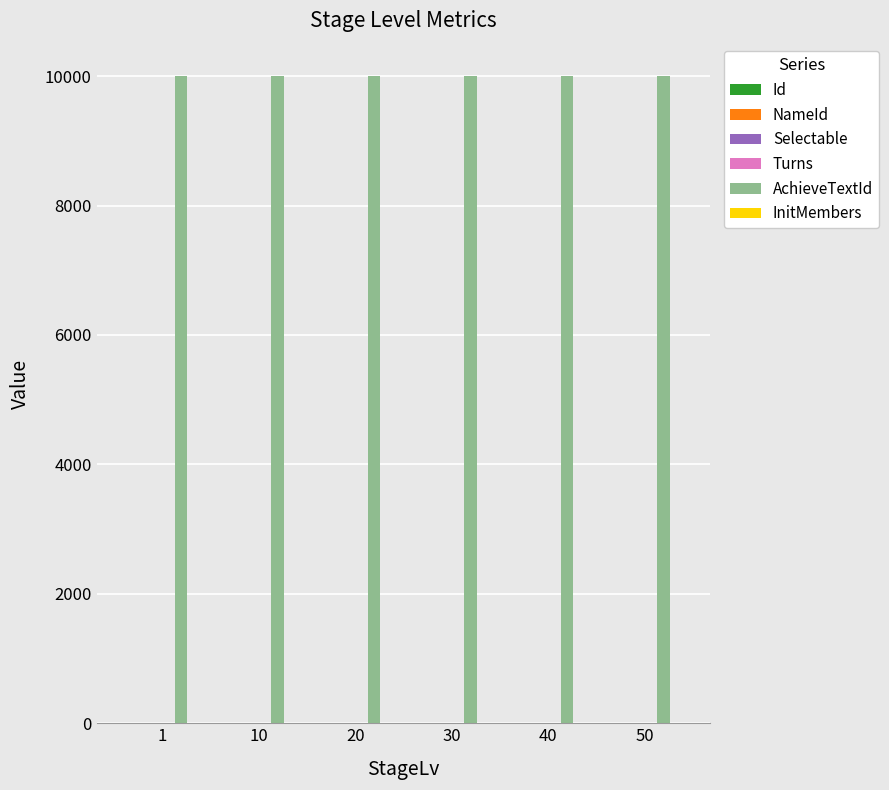

What is the greatest value displayed?

10001